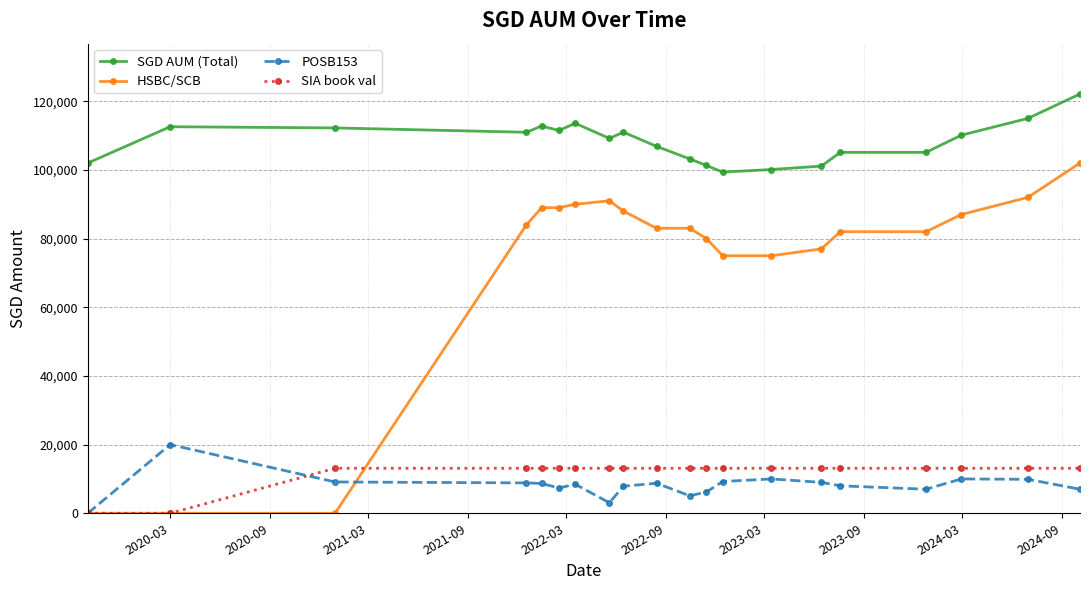

How many lines are shown in the chart?

4